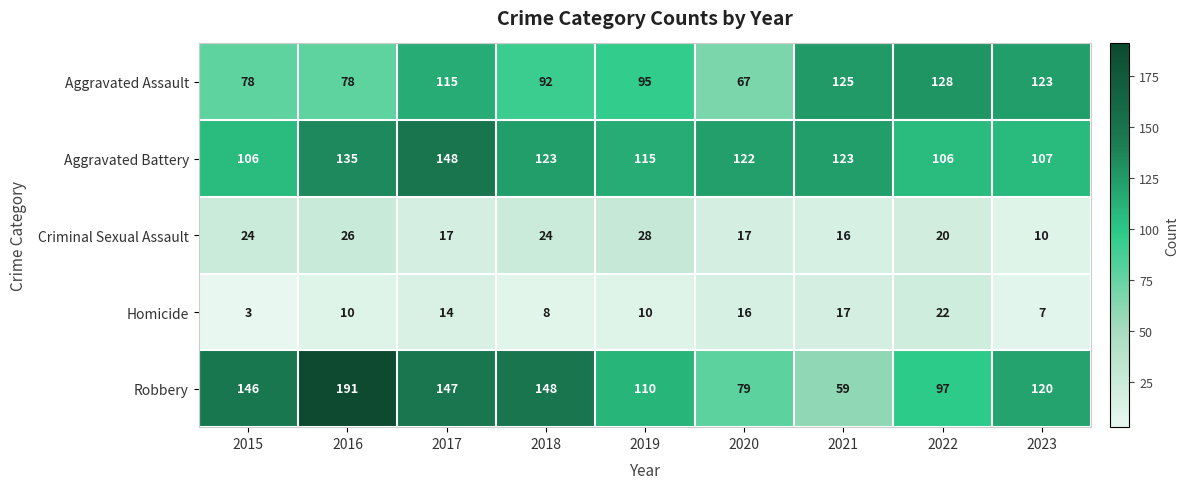

What is the approximate value of Criminal Sexual Assault at 2015, to the nearest 5?

25